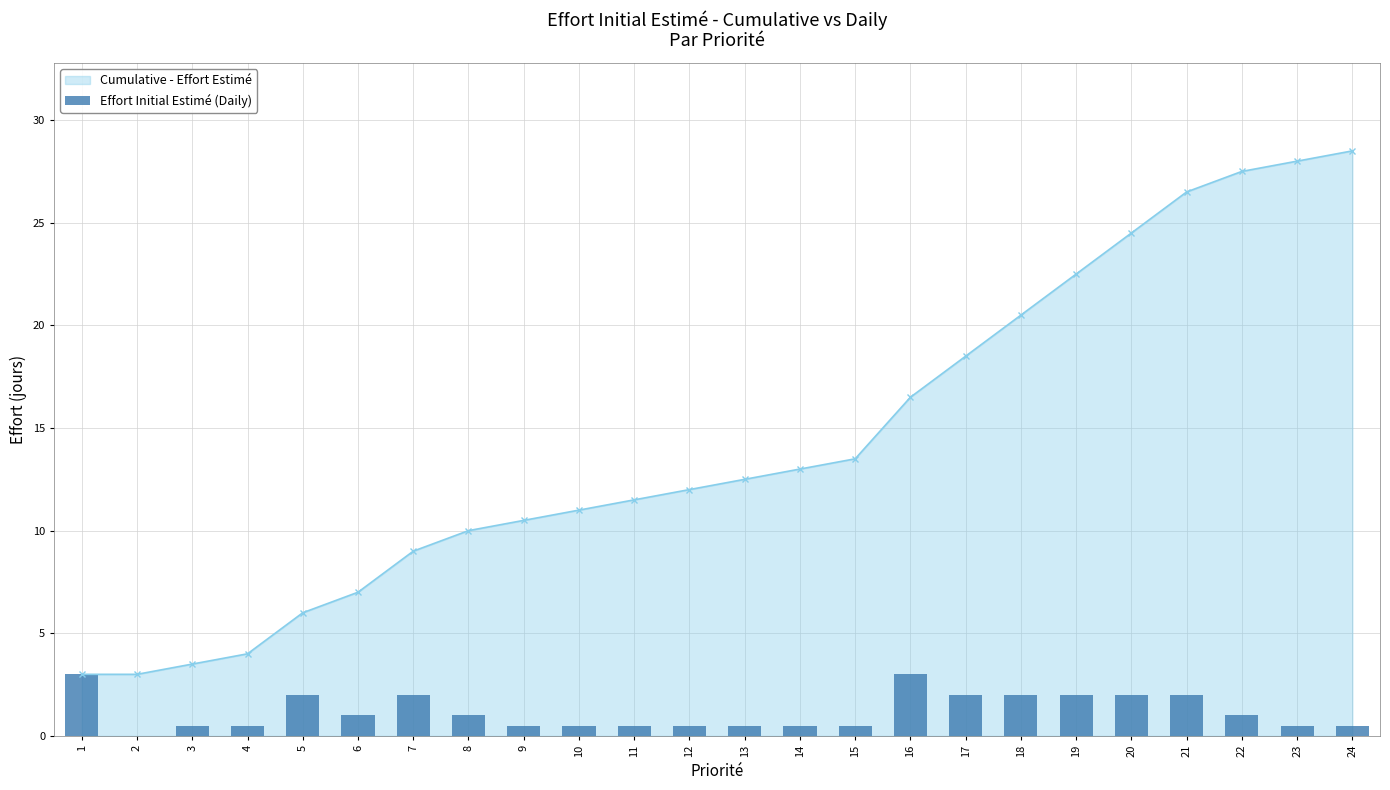

Reading left to right, extract all data points from this chart.

1=3.0	2=0.0	3=0.5	4=0.5	5=2.0	6=1.0	7=2.0	8=1.0	9=0.5	10=0.5	11=0.5	12=0.5	13=0.5	14=0.5	15=0.5	16=3.0	17=2.0	18=2.0	19=2.0	20=2.0	21=2.0	22=1.0	23=0.5	24=0.5